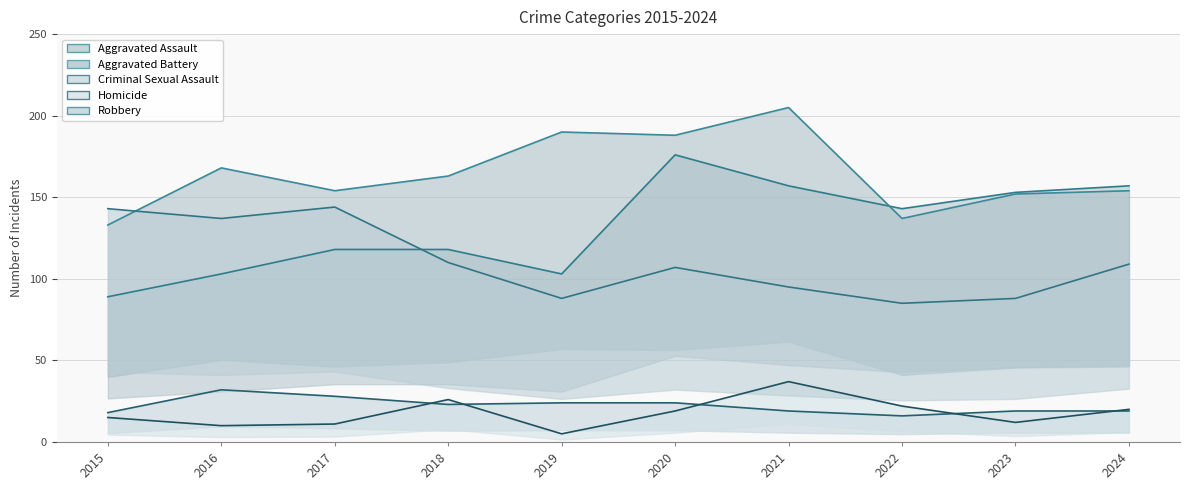

True or false: Criminal Sexual Assault and Robbery cross at least once.

False